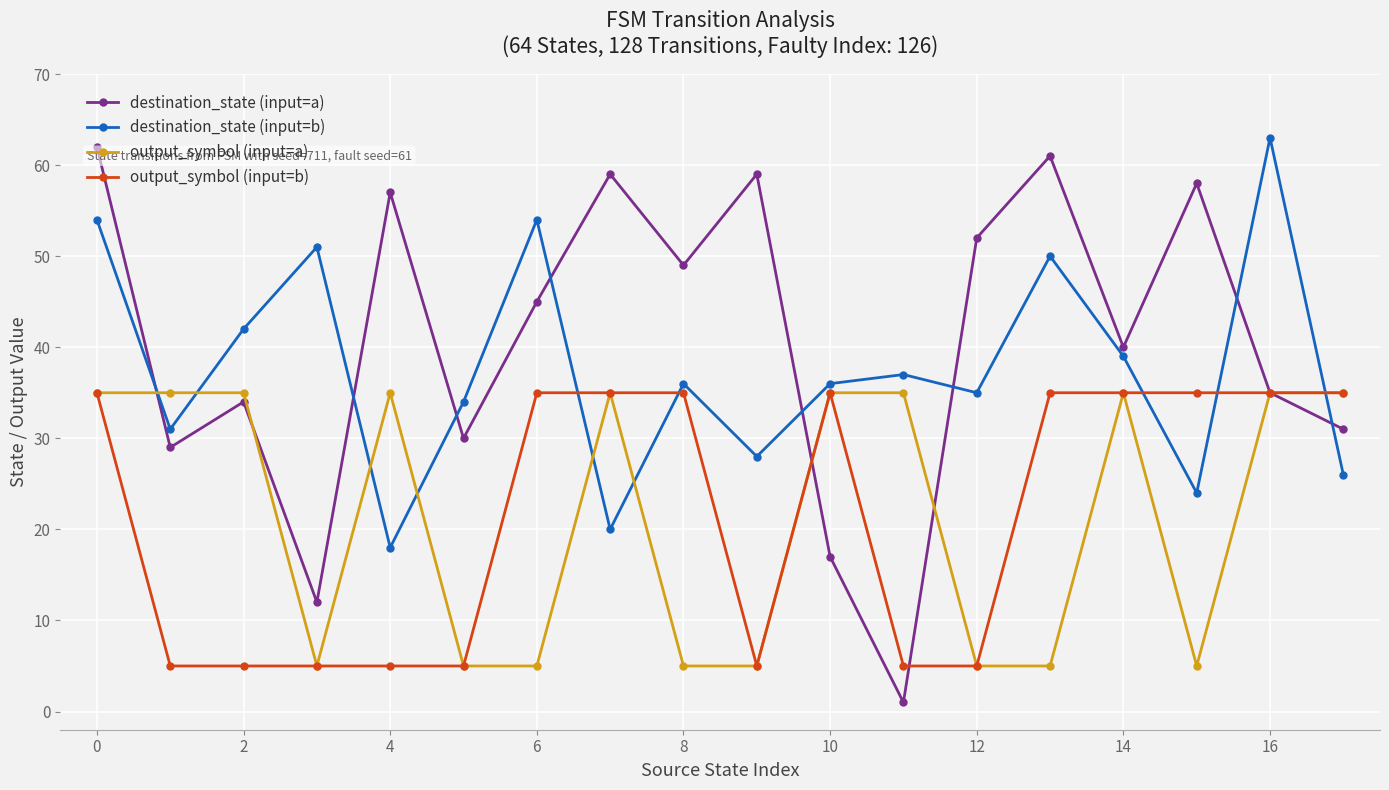

How many data points in destination_state (input=a) are less than 45?

9